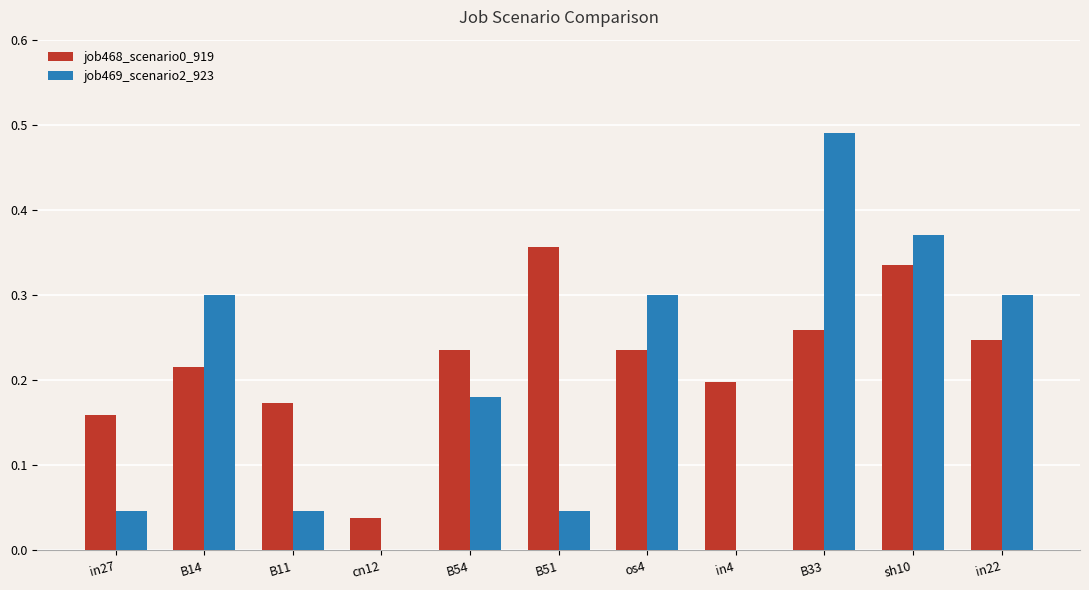

The job468_scenario0_919 series shows 0.3 at sh10. True or false?

True